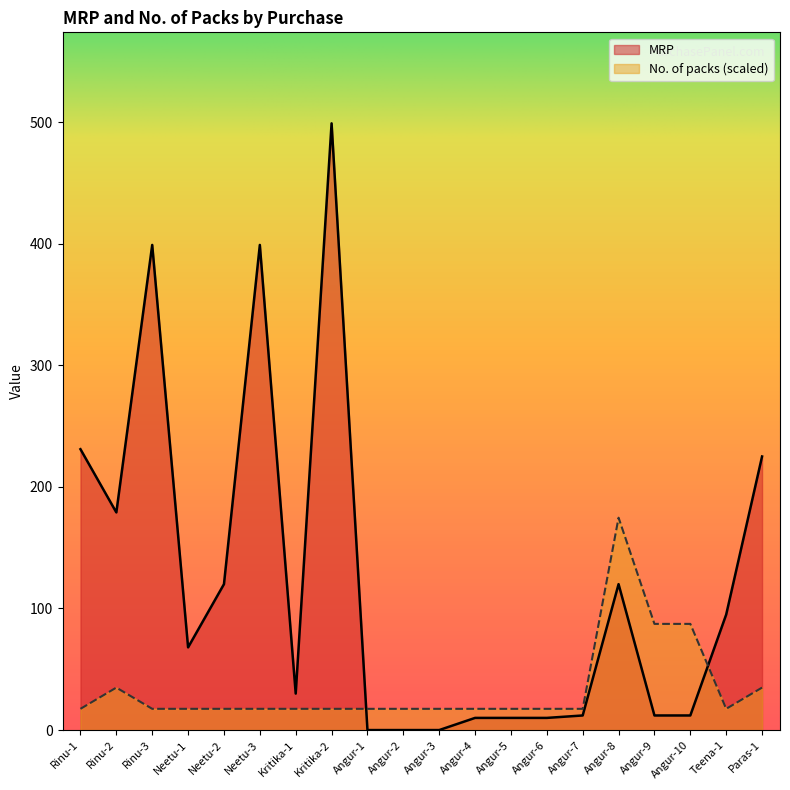

What value does the No. of packs series have at Angur-9?

87.3